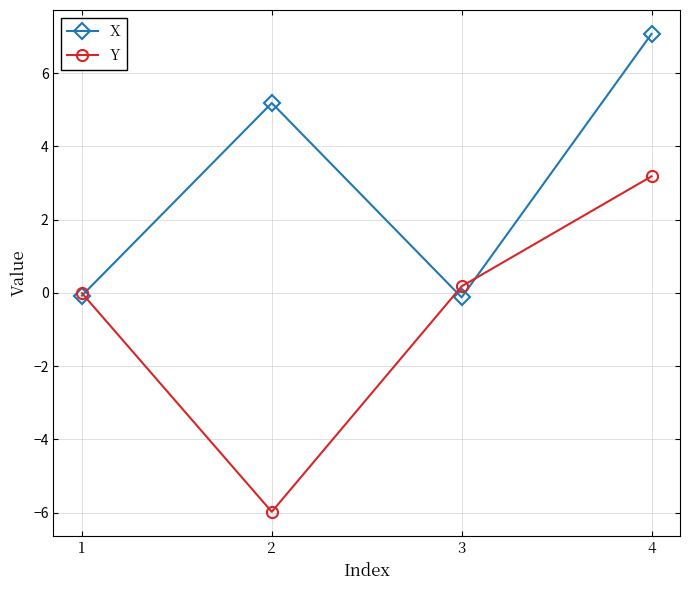

How many interior local valleys does the Y series have?

1